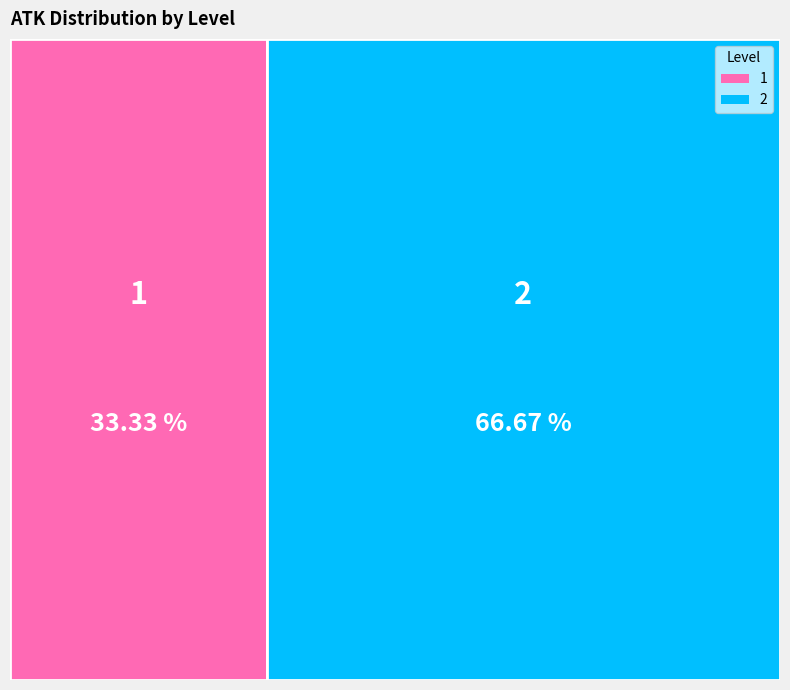

What is the smallest slice in the pie chart?

1